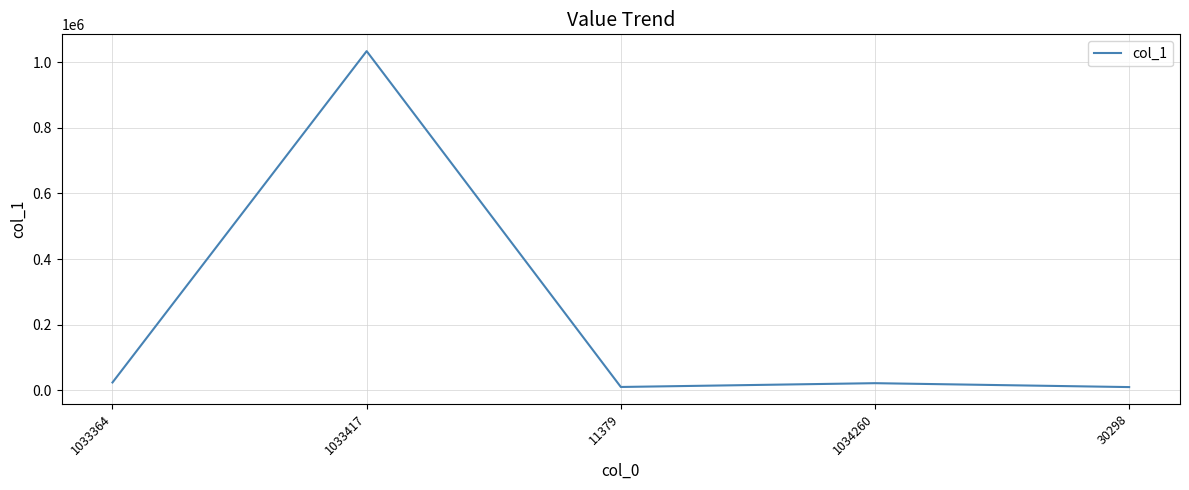

Approximately how many times larger is the value at 11379 compared to 1034260?

0.5